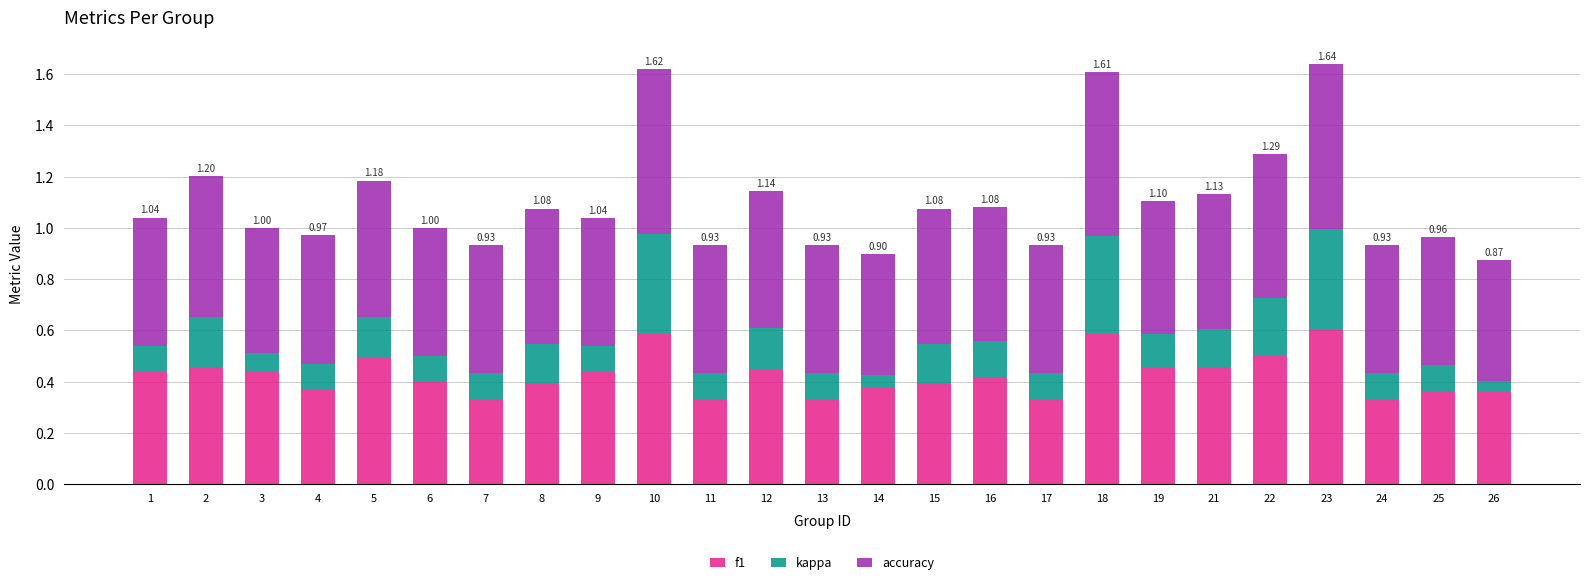

What is the total value across all series at 13?

0.9